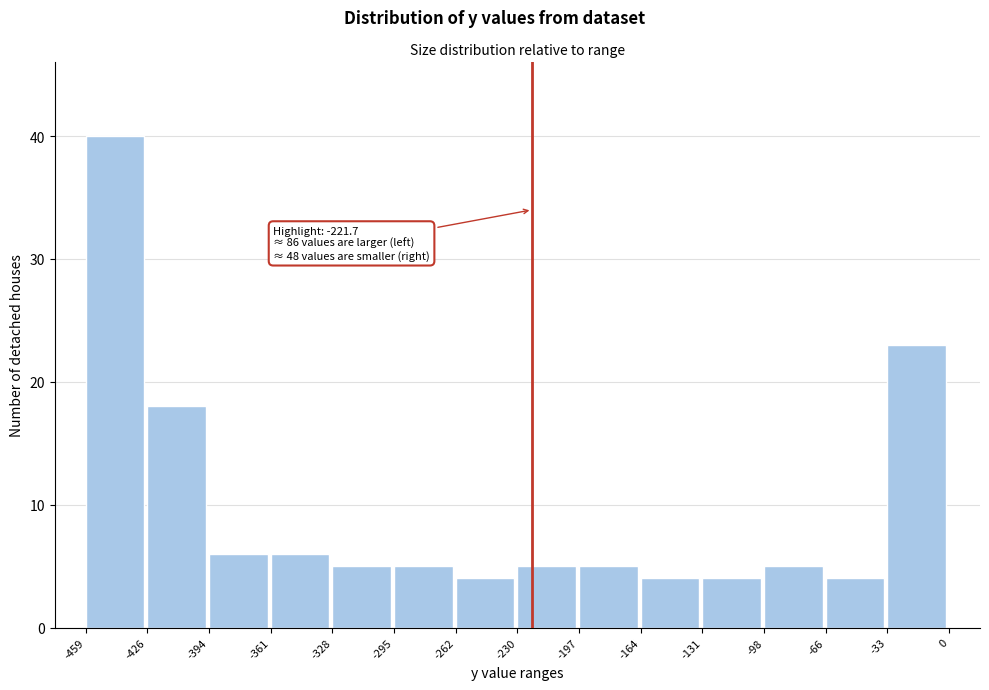

Over which range of the x-axis is the bar tallest?

-459 to -426